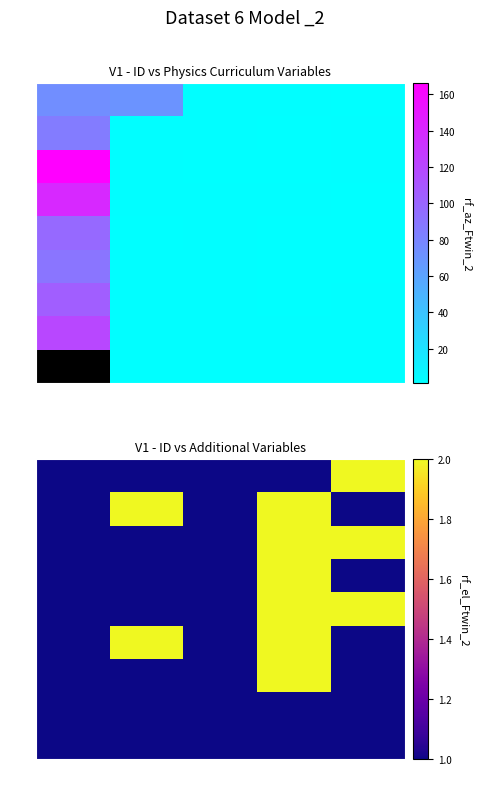

How many values in the 380 series exceed 1?

2